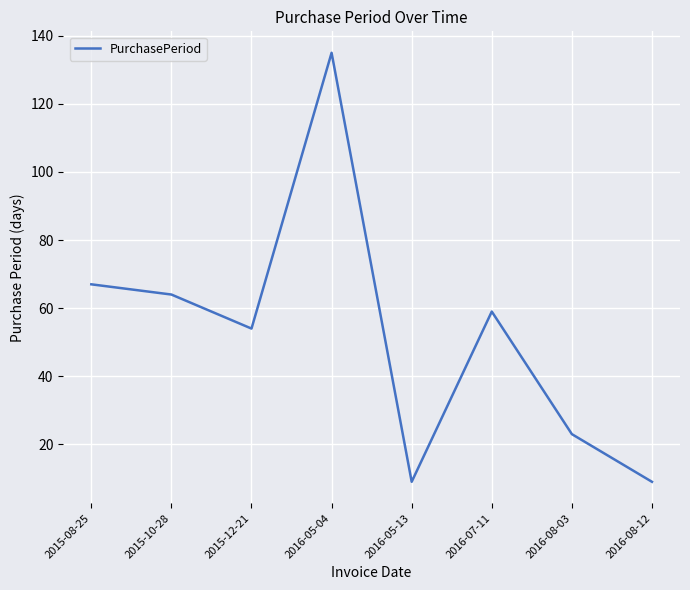

Read the value at 2015-10-28, to the nearest 5.

65